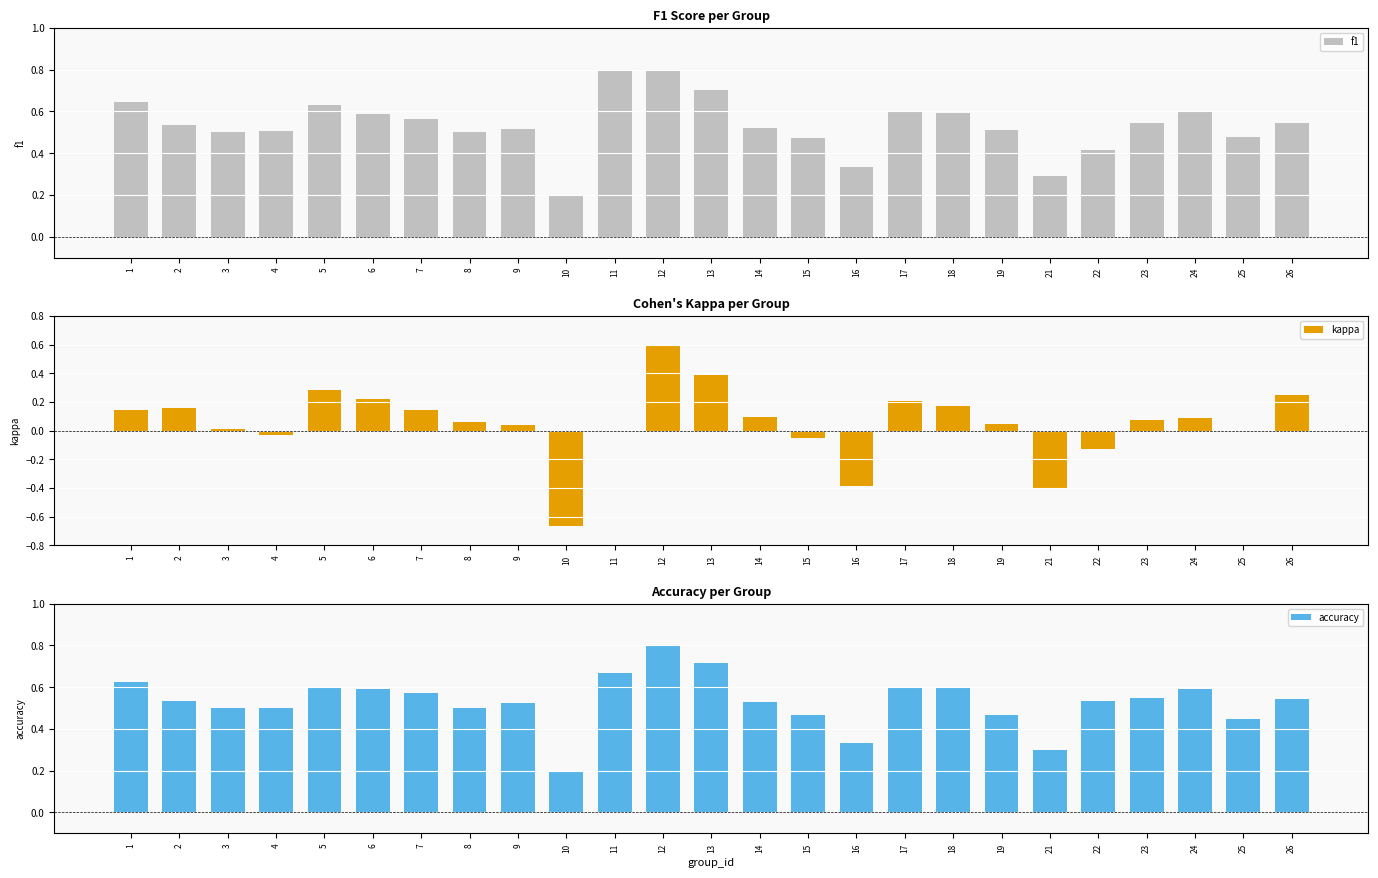

Count the accuracy values in the range 0 to 1.

25